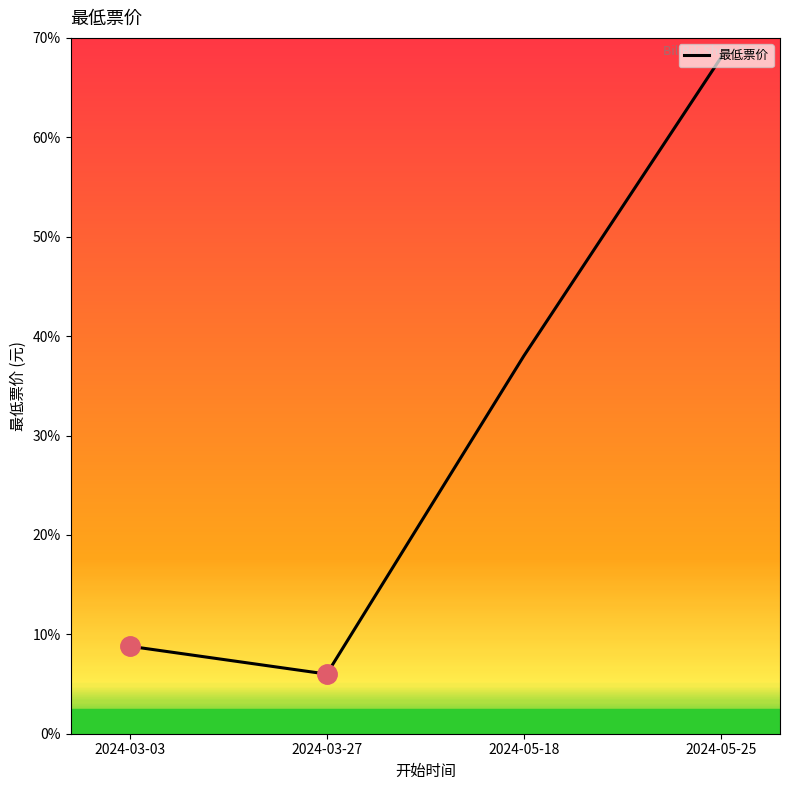

List the labels in order of value, largest first.

2024-05-25, 2024-05-18, 2024-03-03, 2024-03-27